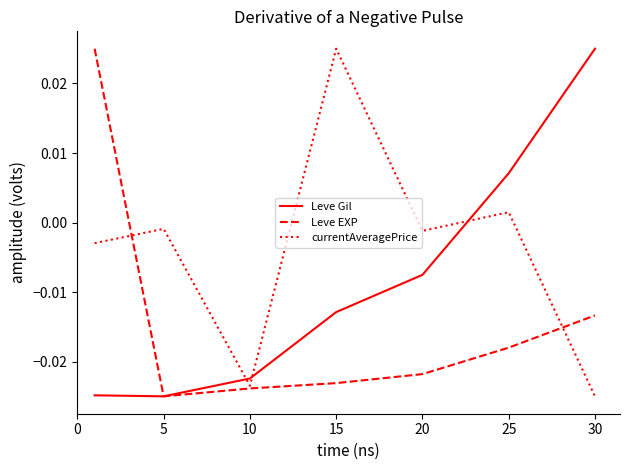

How many lines are shown in the chart?

3